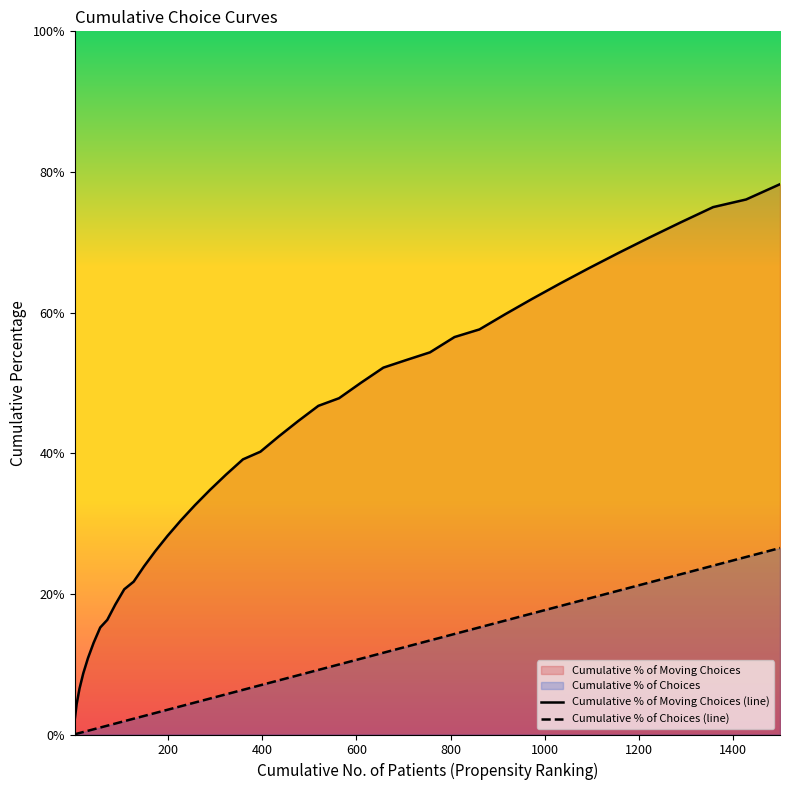

The Cumulative % of Moving Choices series shows 0.6 at 973. True or false?

True